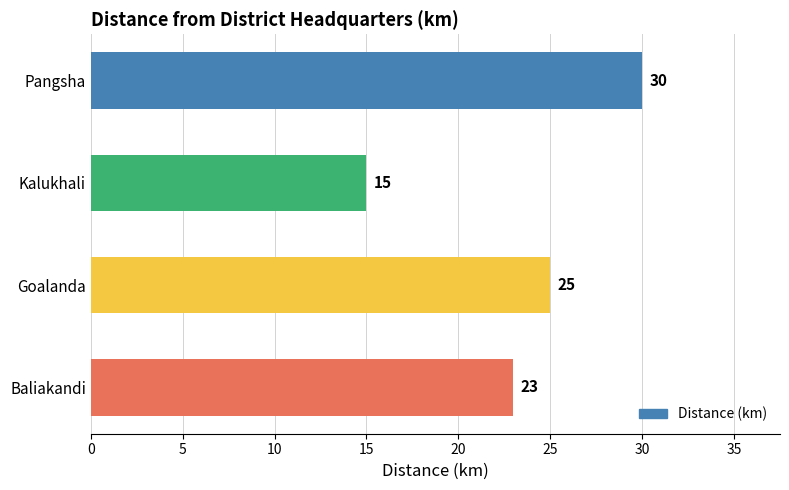

What is the average value?

23